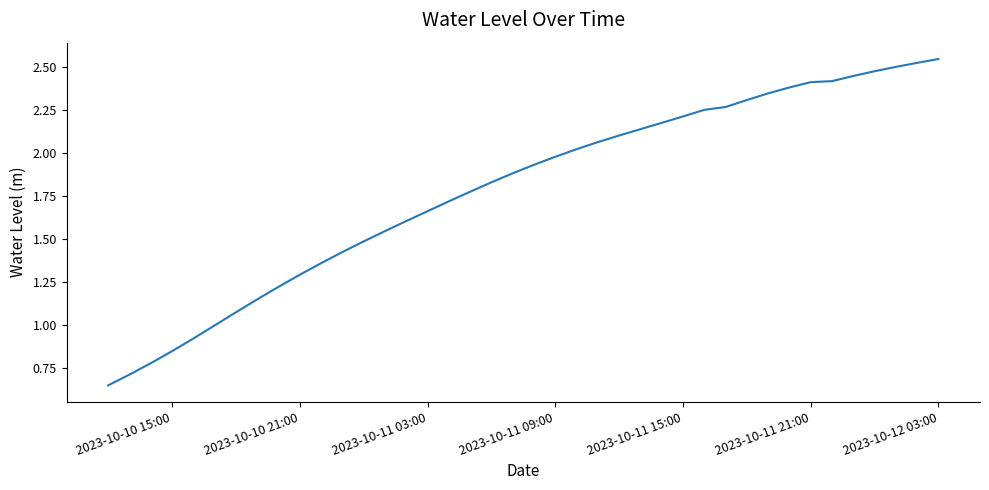

Does the chart display data point markers on the line(s)?

No